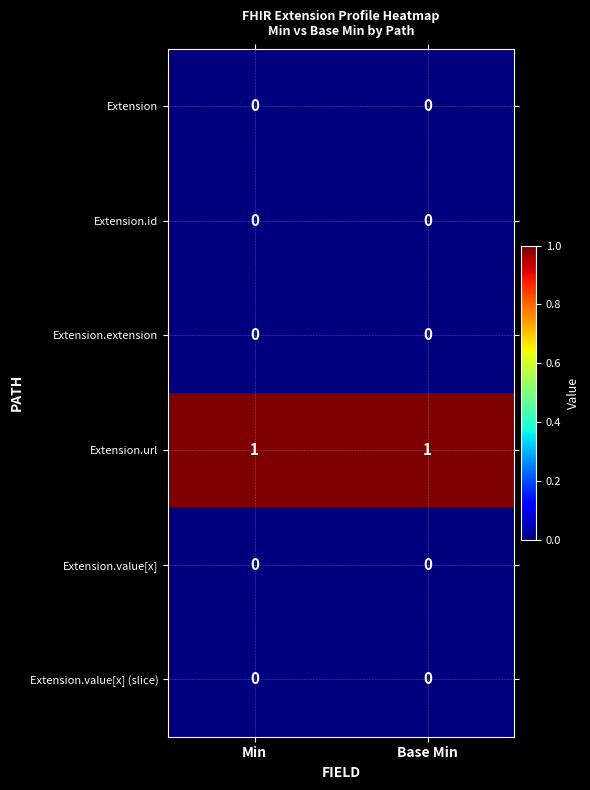

Which series has the largest total across all categories?

Extension.url